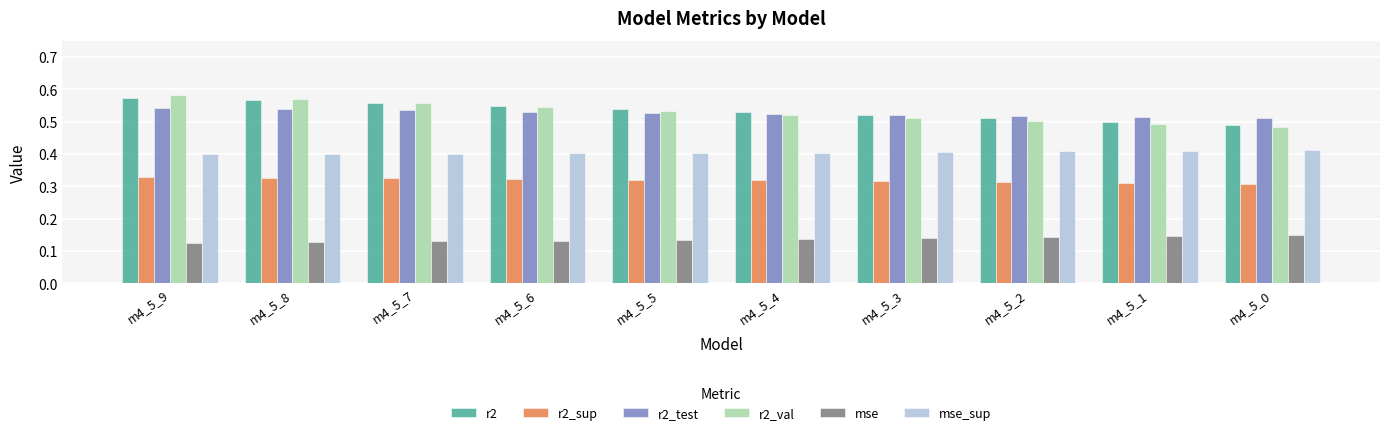

The value of r2 at m4_5_7 is 0.3. True or false?

False